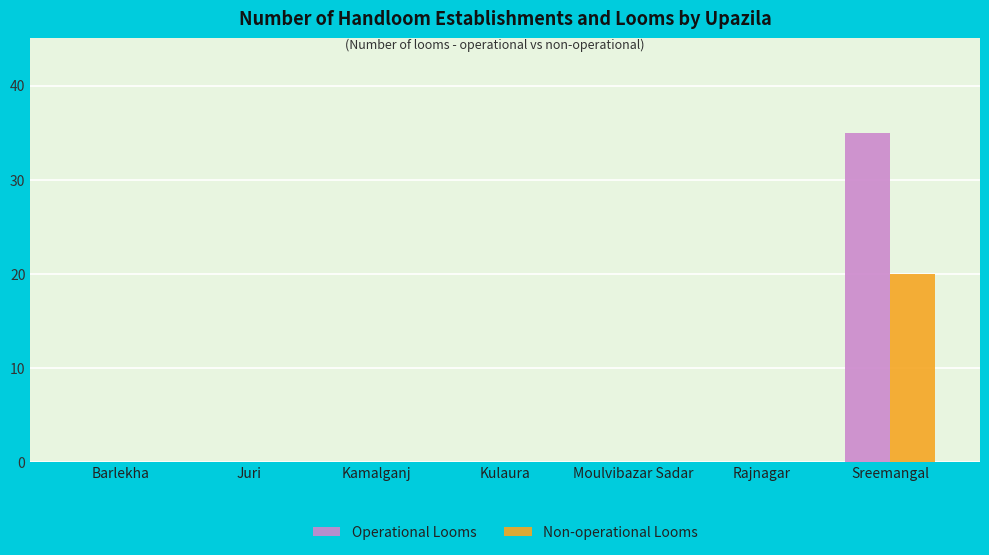

At which category does the chart reach its peak across all series?

Sreemangal